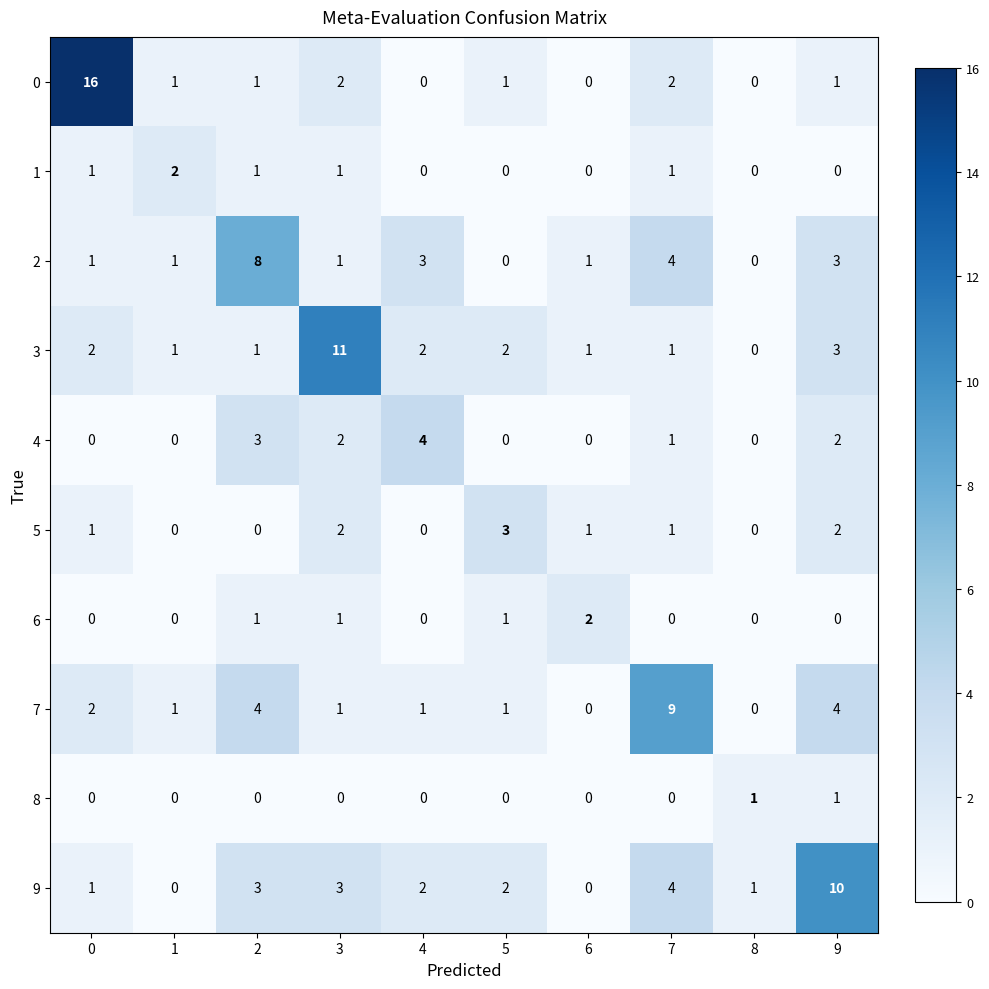

Is it true that 3 equals 0 at 8?

True